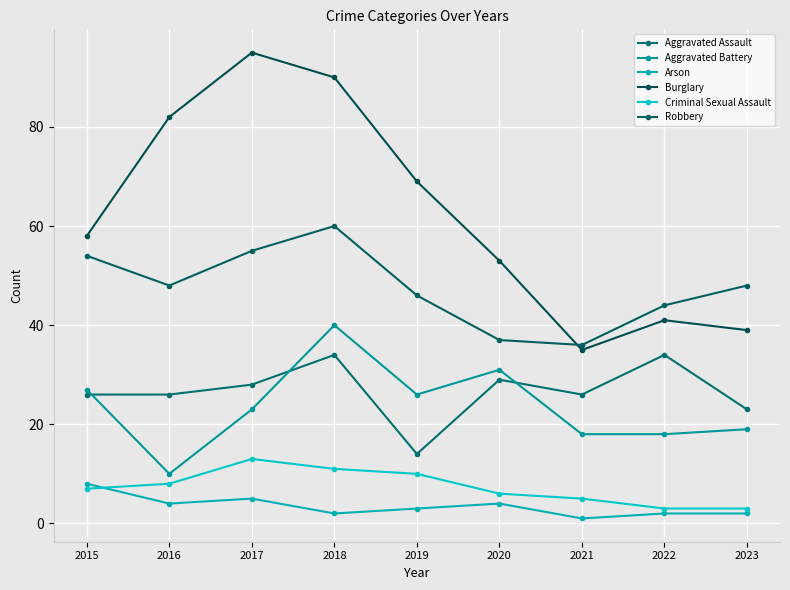

At how many categories does at least one series exceed 38?

8